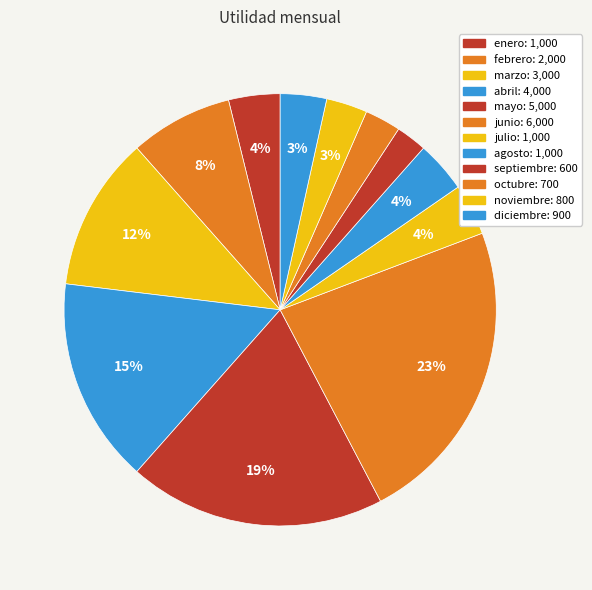

Count the number of slices in the pie.

12